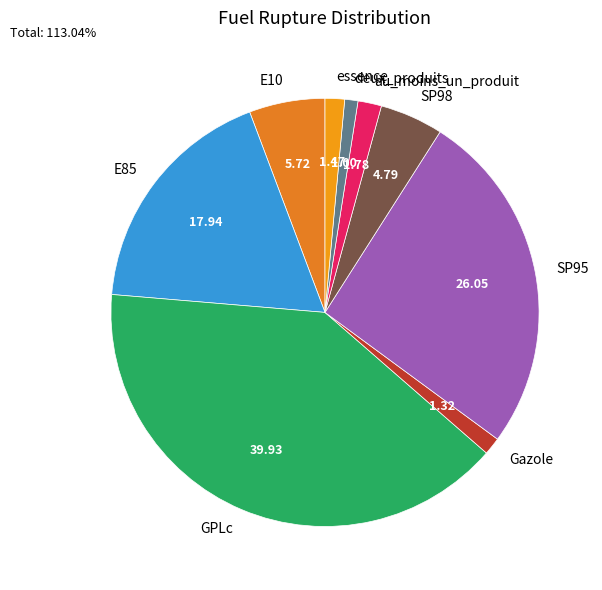

Do Gazole and au_moins_un_produit together represent more than half of the pie?

No